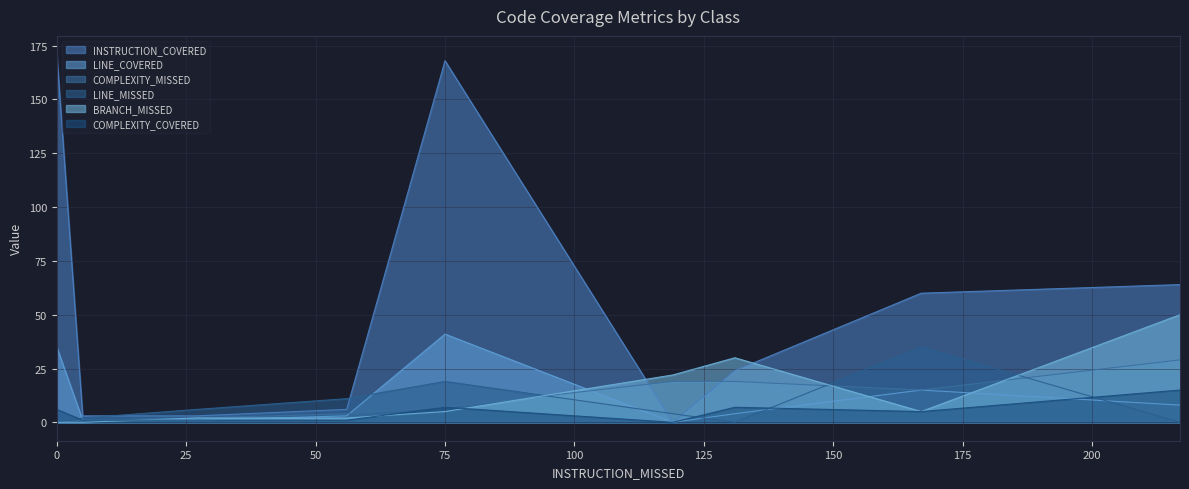

What is the maximum value shown in the chart?

171